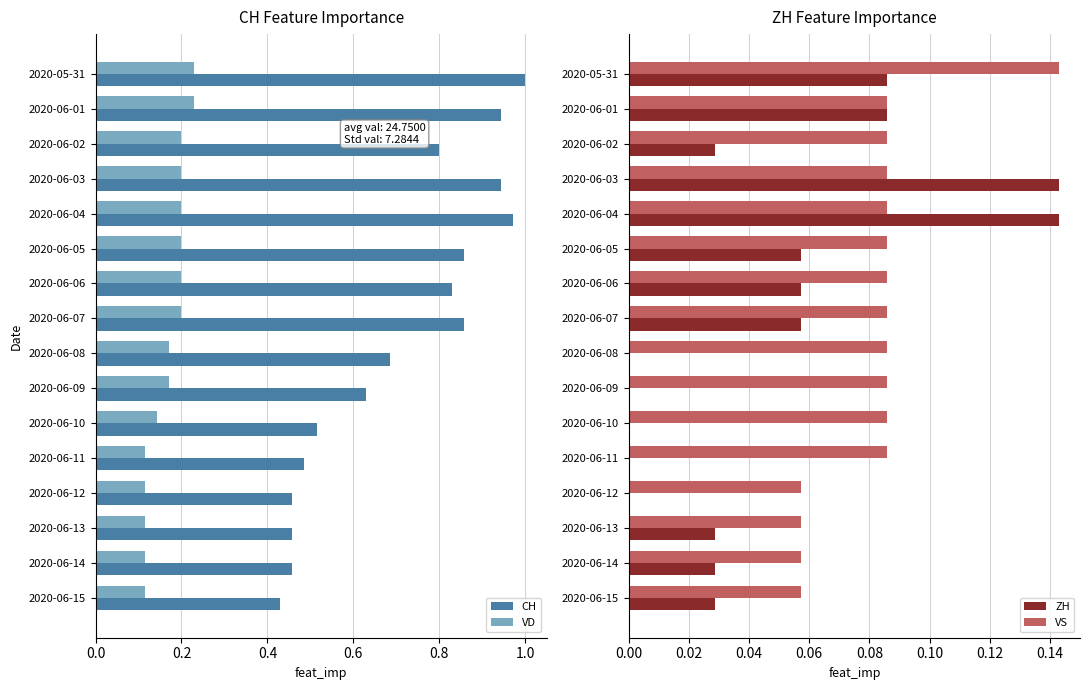

True or false: VD has a value of 0.1 at 2020-06-03.

False